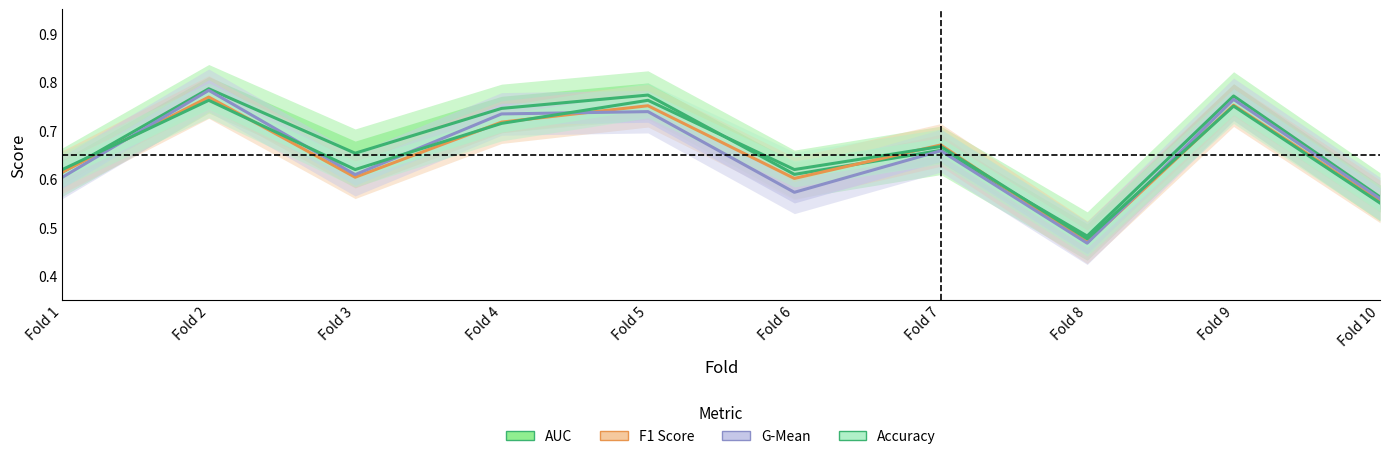

At how many categories does at least one series exceed 0?

10